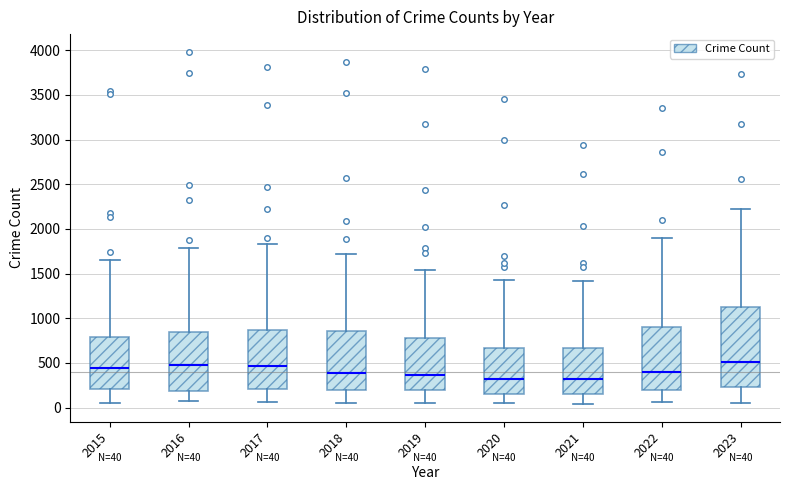

Comparing the boxes themselves (not the whiskers), which one is the tallest?

2023